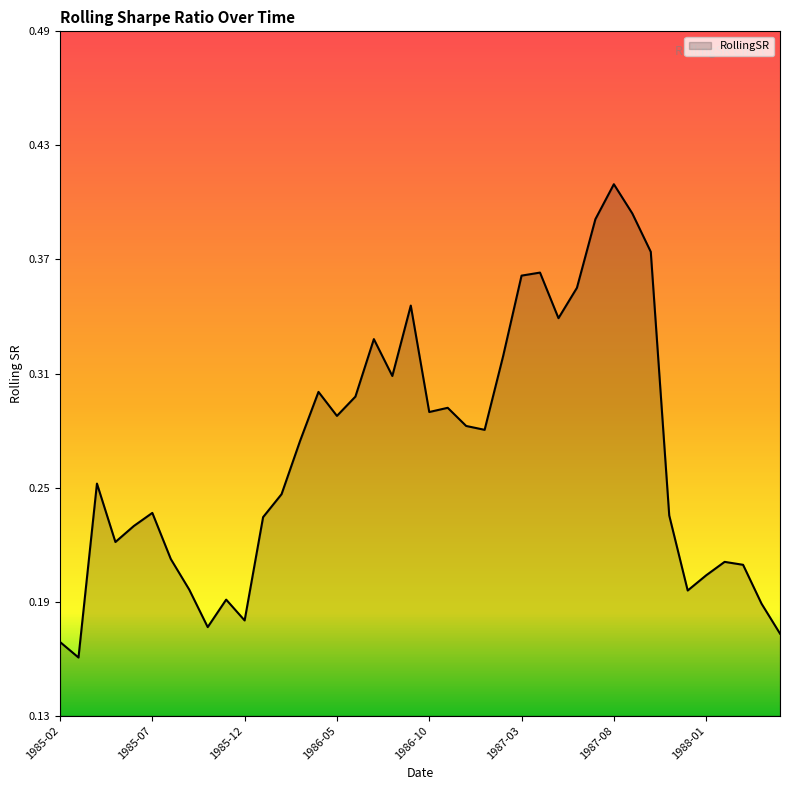

What is the minimum value shown in the chart?

0.2